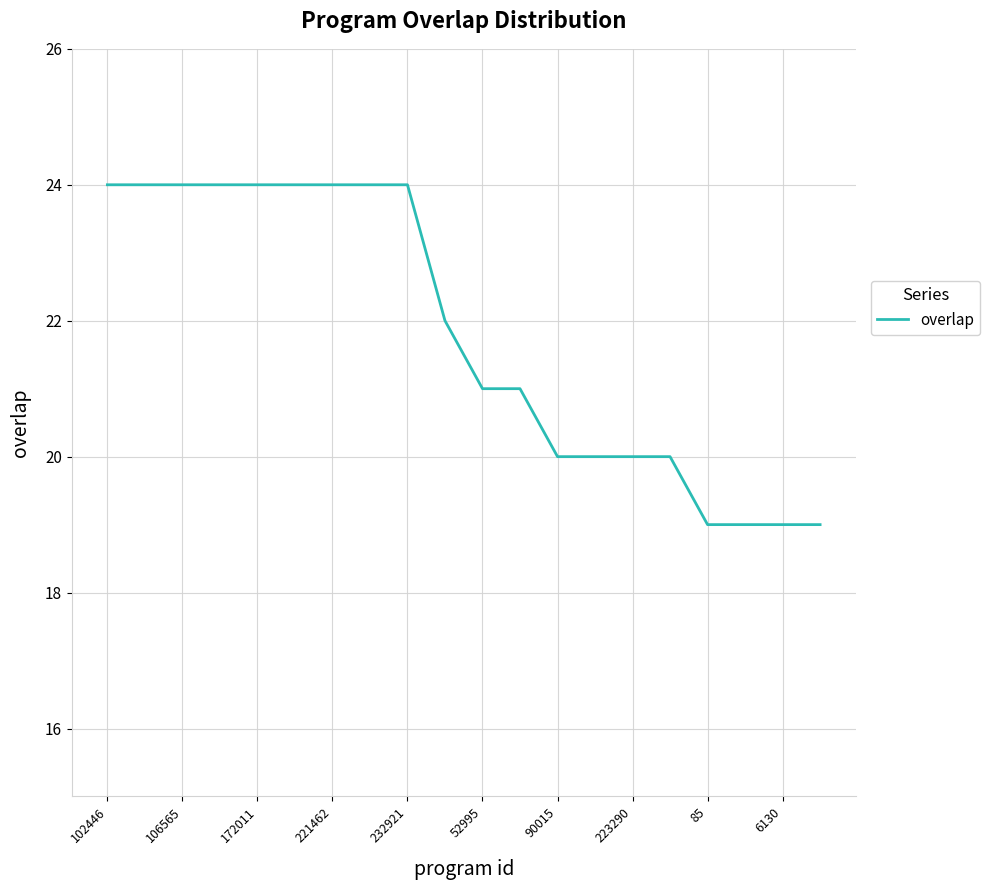

What is the maximum value shown in the chart?

24